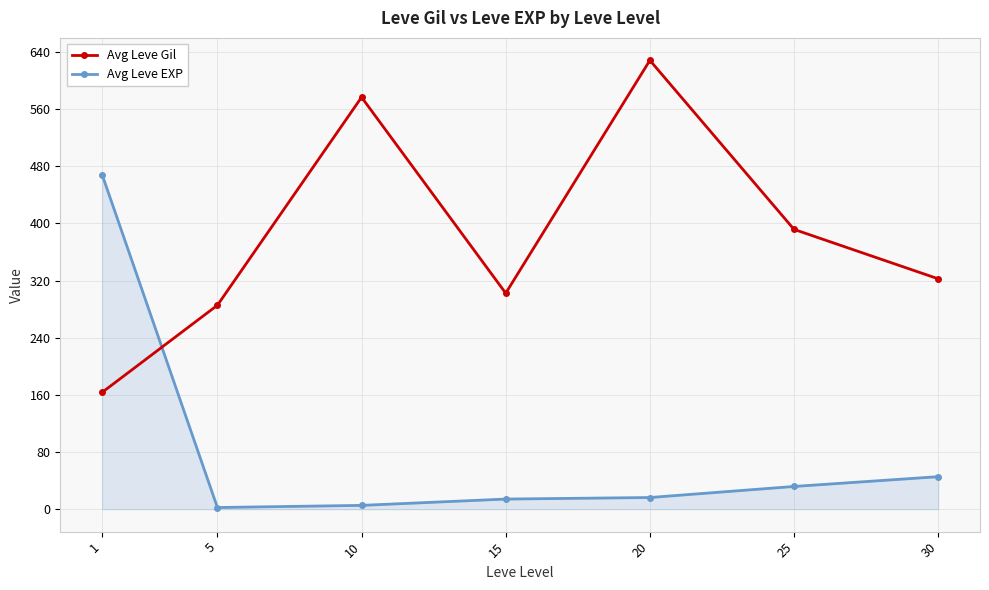

What is the value of the Avg Leve Gil point at the 2nd from the left?

285.5